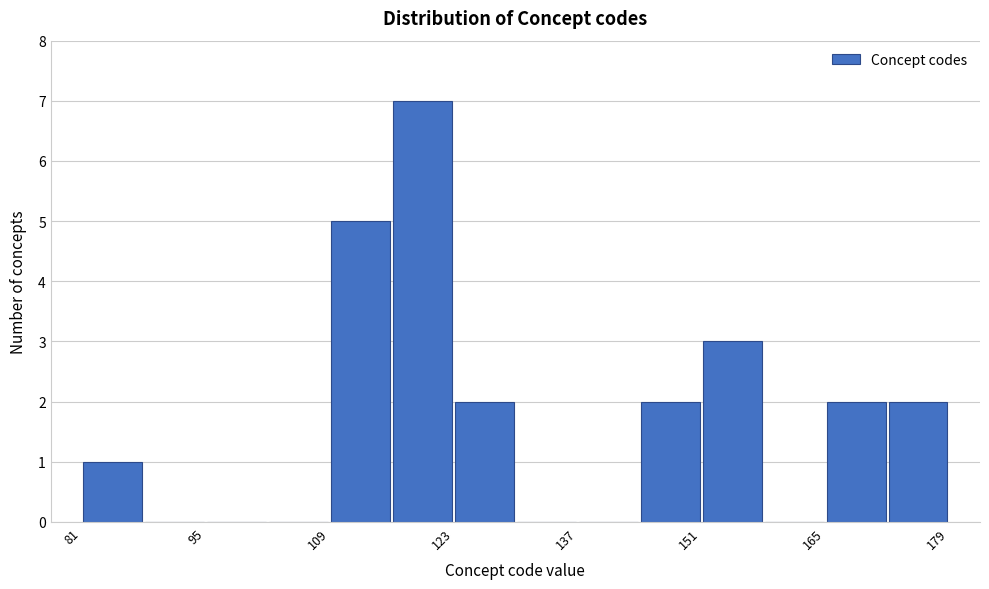

Read against the x-axis, roughly where is the centre of the tallest bar?

120